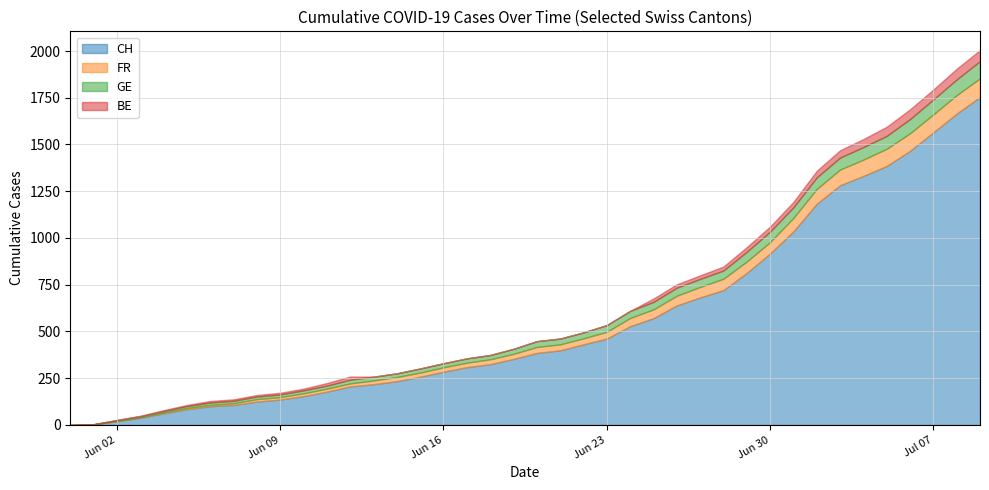

Which has a higher value, 2020-06-28 or 2020-07-03?

2020-07-03